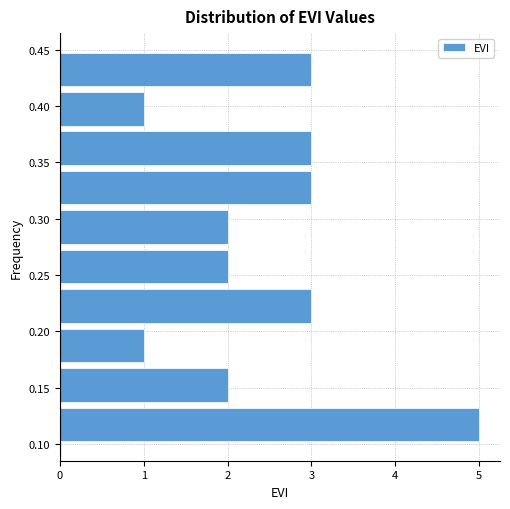

Reading bottom to top, transcribe this chart: for each bar, give the range it covers on the y-axis and its length. The values are not printed on the chart, so give them approximately, as read against the axis.

0.100 to 0.135: 5
0.135 to 0.170: 2
0.170 to 0.205: 1
0.205 to 0.240: 3
0.240 to 0.275: 2
0.275 to 0.310: 2
0.310 to 0.345: 3
0.345 to 0.380: 3
0.380 to 0.415: 1
0.415 to 0.450: 3